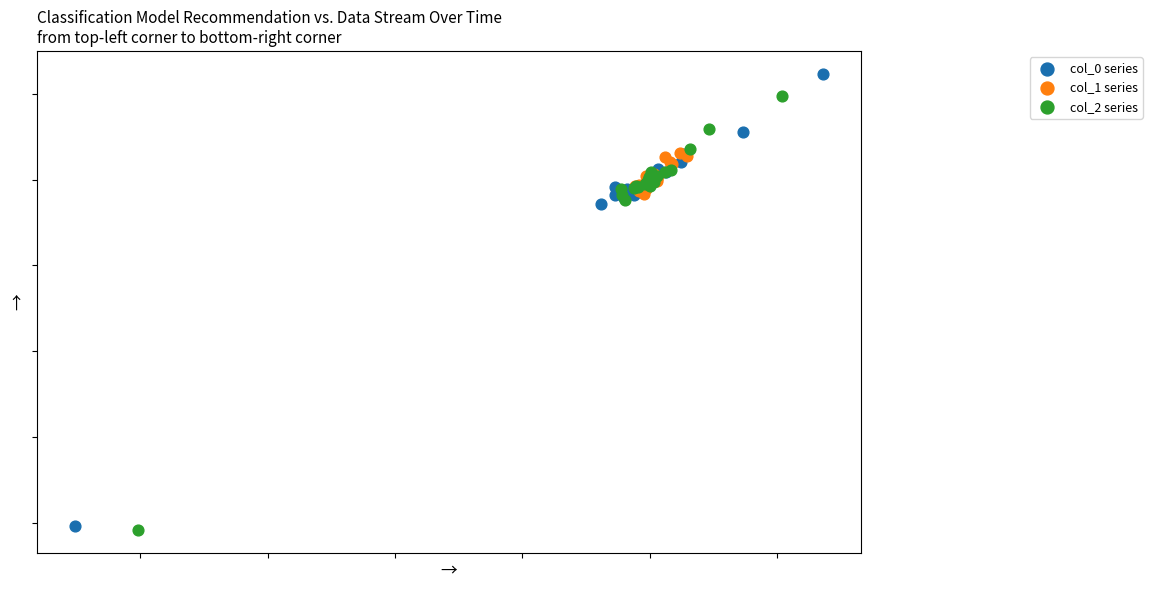

What are all the series names shown in the legend?

col_0 series, col_1 series, col_2 series